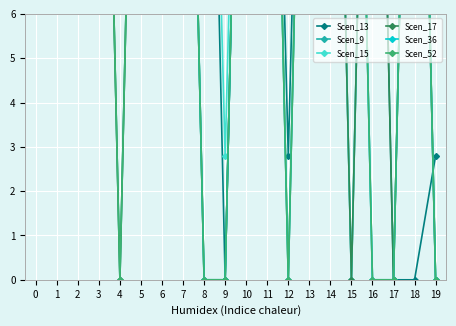

What is the difference between the highest and lowest values at 9?

2.8